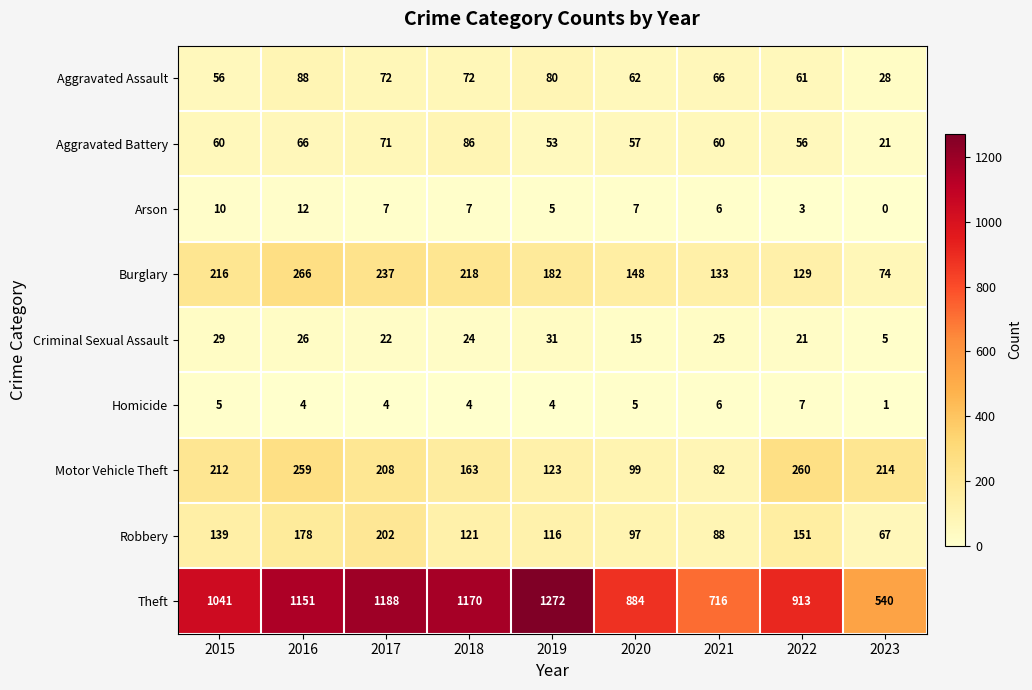

What is the total value across all series at 2017?

2011